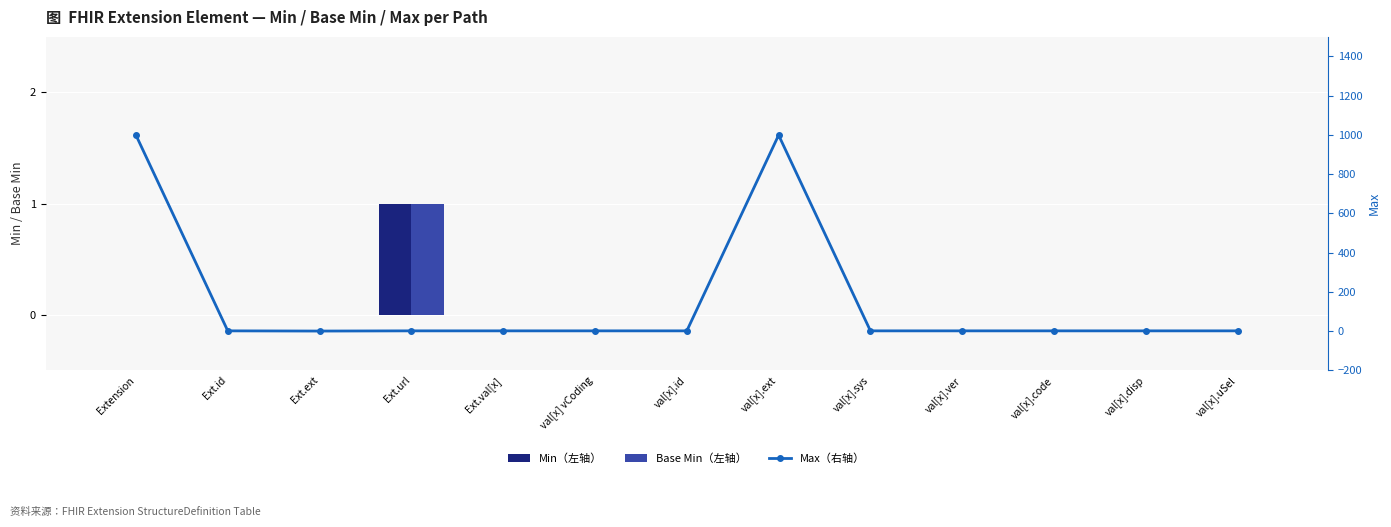

Between val[x].ver and val[x].disp, which series saw the biggest shift?

Min（左轴）